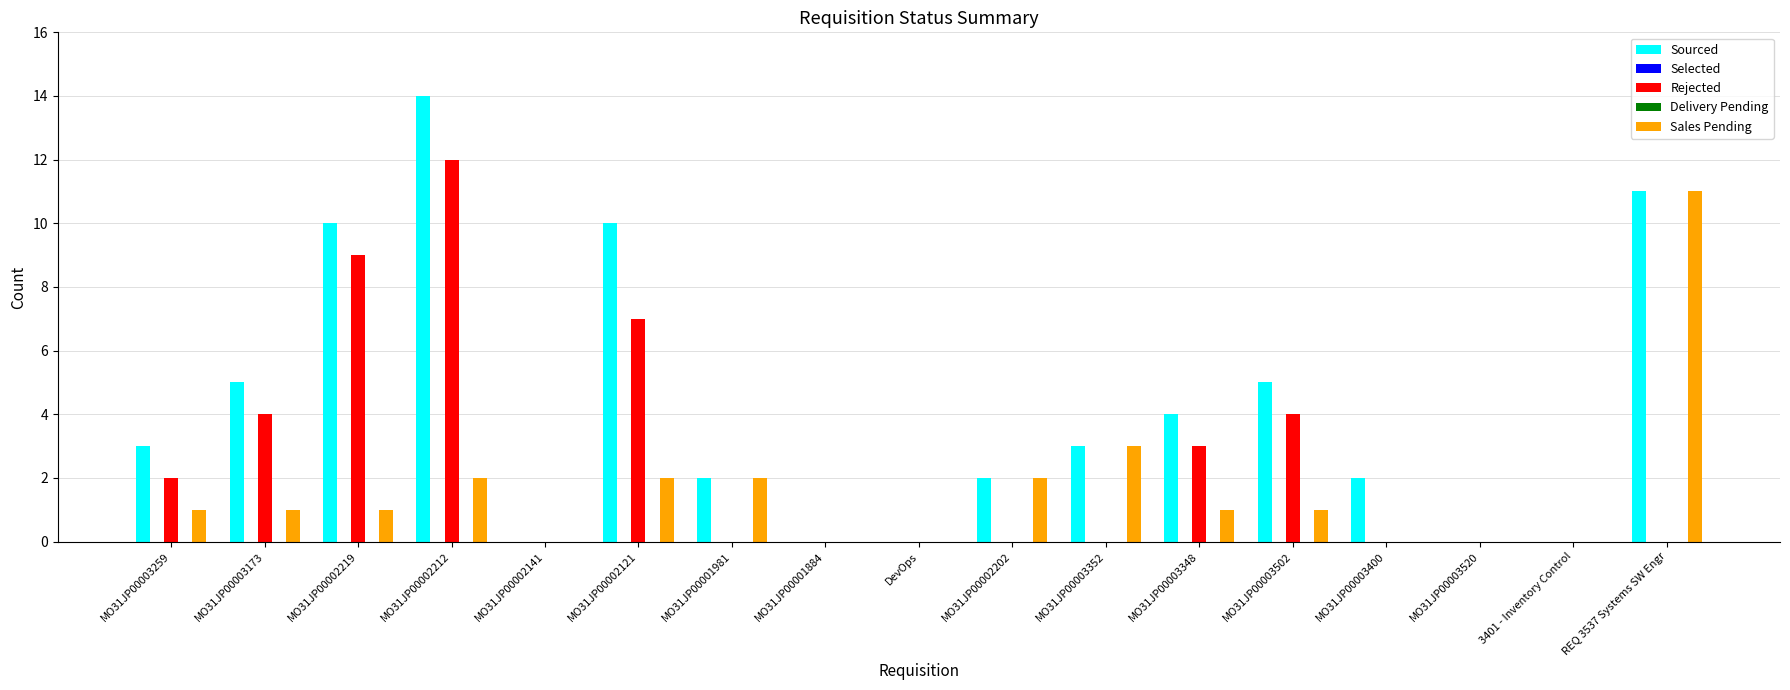

Where does the Sourced series first go above 3?

MO31JP00003173